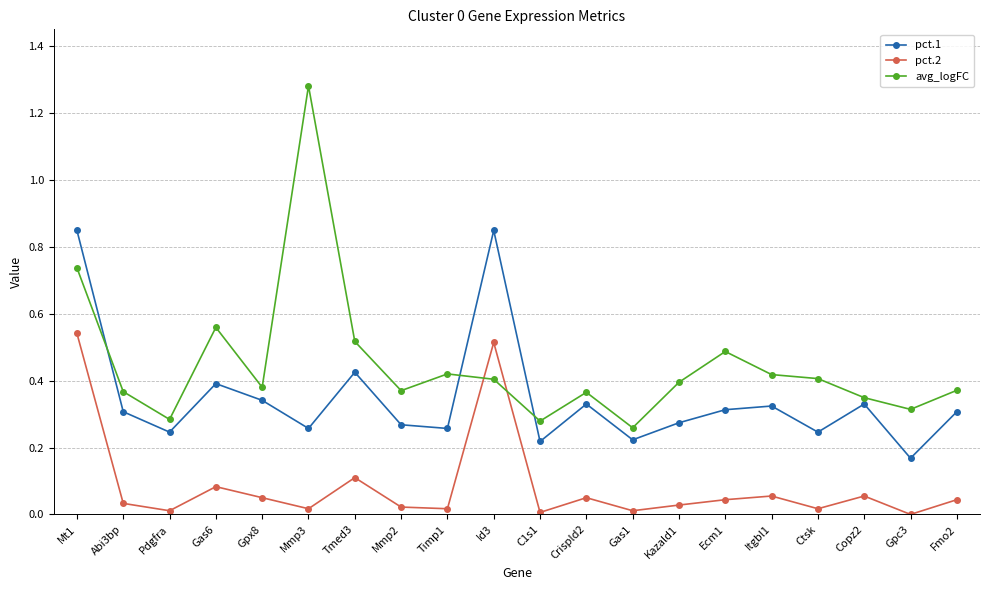

Count the number of categories in the chart.

20